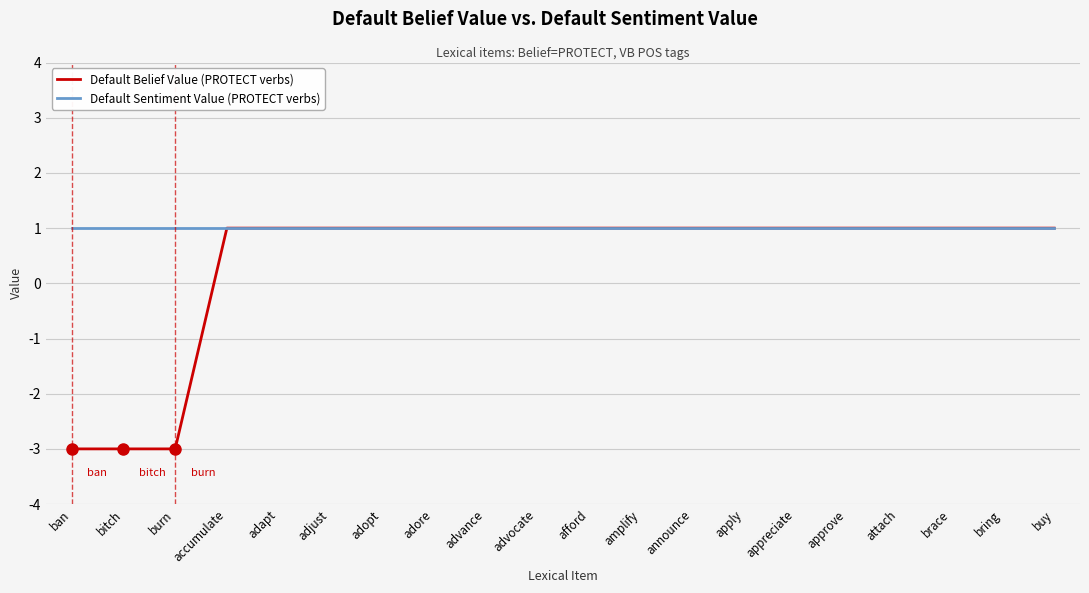

Which series has the largest total across all categories?

Default Sentiment Value (PROTECT verbs)